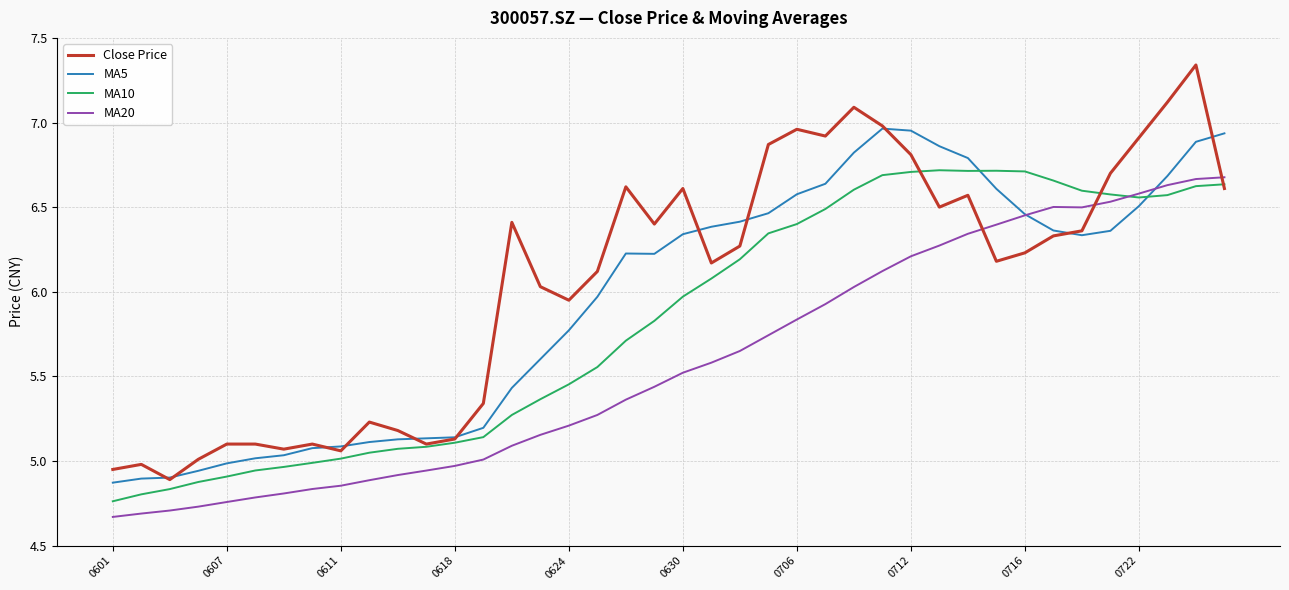

Which series has the widest spread of values?

Close Price